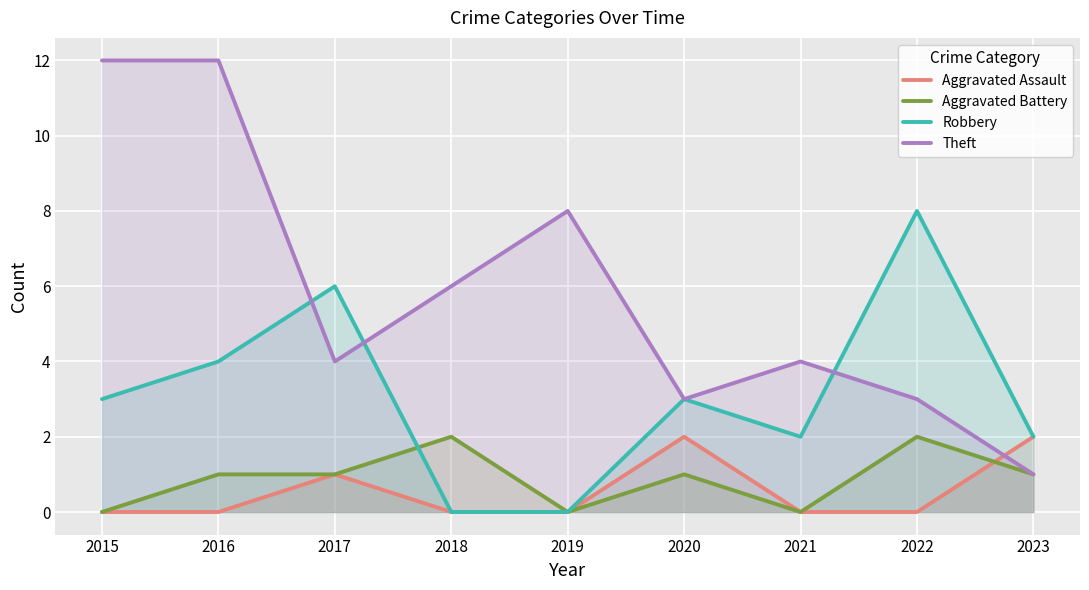

Reading left to right, what are all the values shown in this chart?

Aggravated Assault: 0	0	1	0	0	2	0	0	2
Aggravated Battery: 0	1	1	2	0	1	0	2	1
Robbery: 3	4	6	0	0	3	2	8	2
Theft: 12	12	4	6	8	3	4	3	1